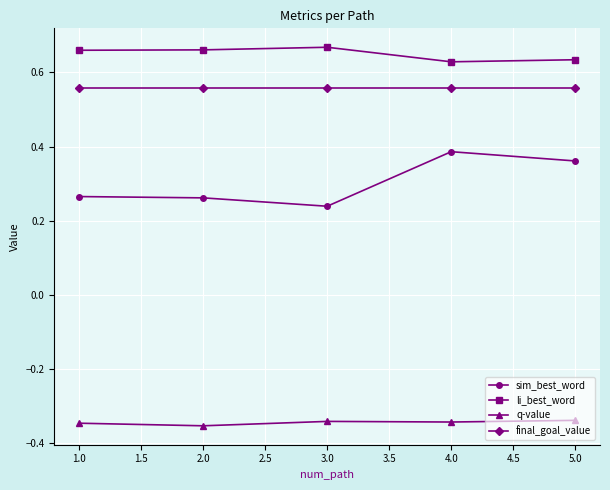

At how many categories does at least one series exceed 0?

5